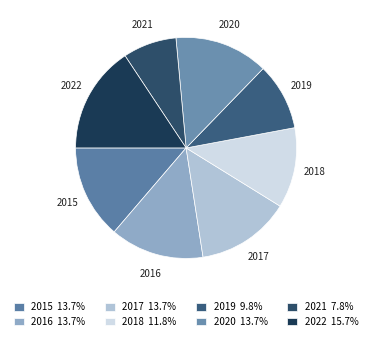

True or false: 2016 accounts for 2% of the total.

False